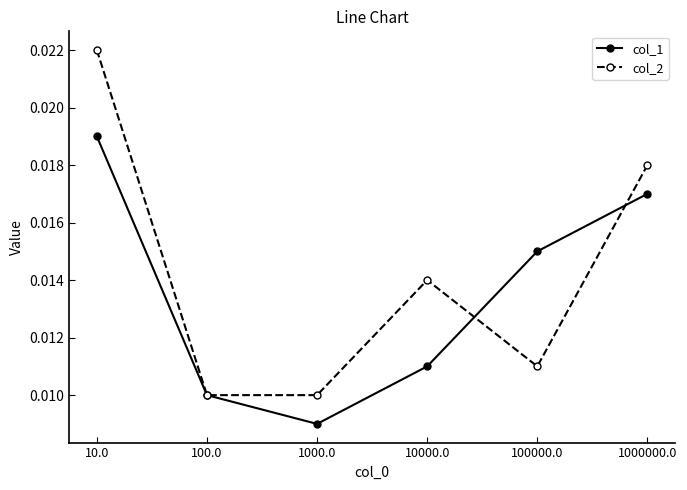

Which series has the largest range (max minus min)?

col_2